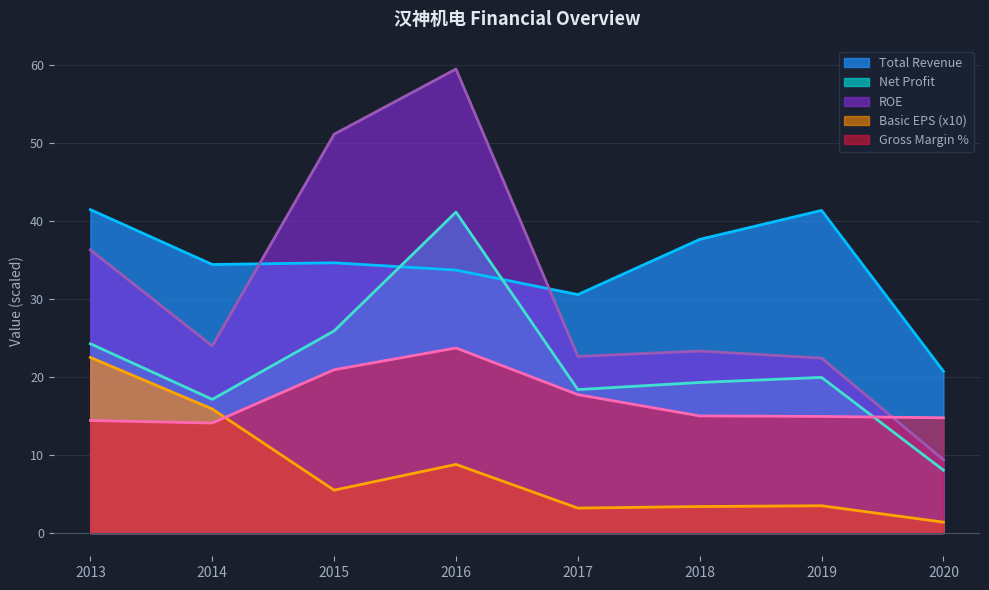

List the labels in order of Total Revenue value, smallest first.

2020, 2017, 2016, 2014, 2015, 2018, 2019, 2013